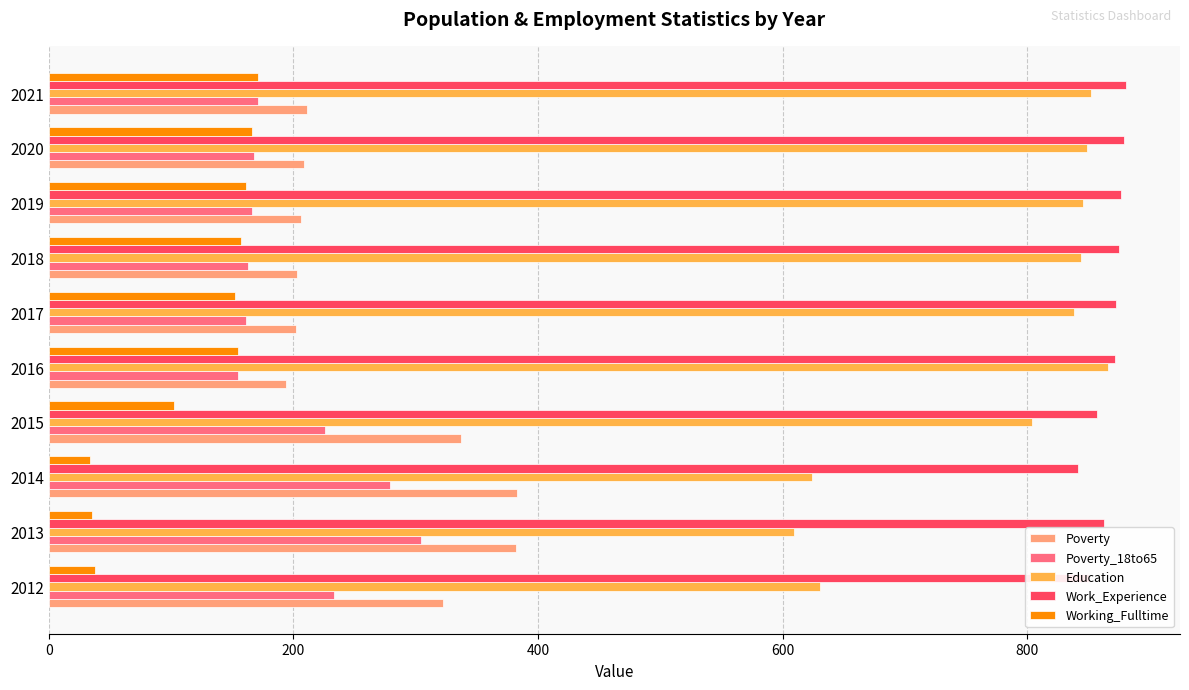

What is the spread (max minus min) of values at 2019?

716